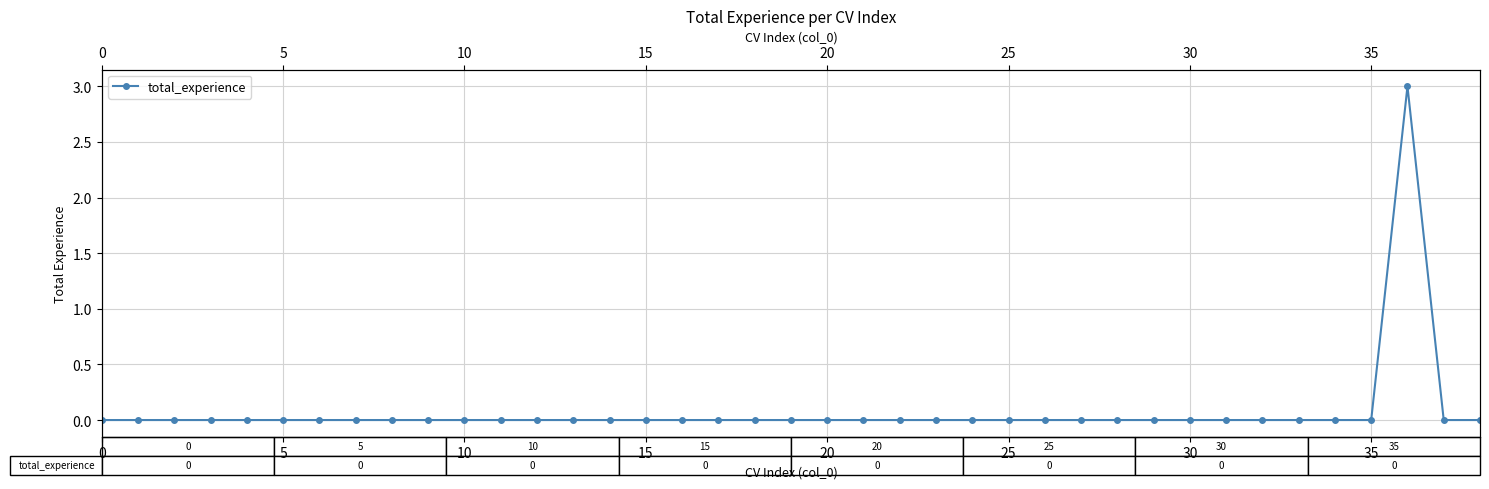

The value at 22 is -2. True or false?

False